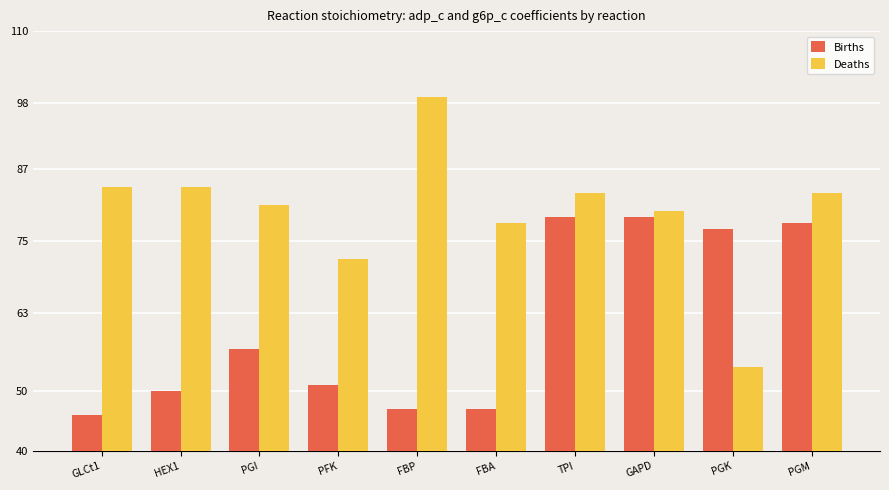

True or false: Births has a value of 79 at FBP.

False